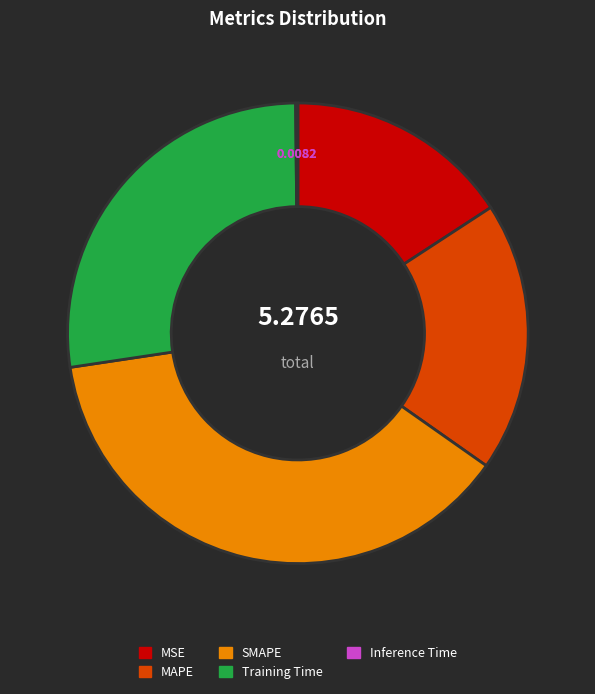

Is it true that MAPE is 19% of the pie?

True